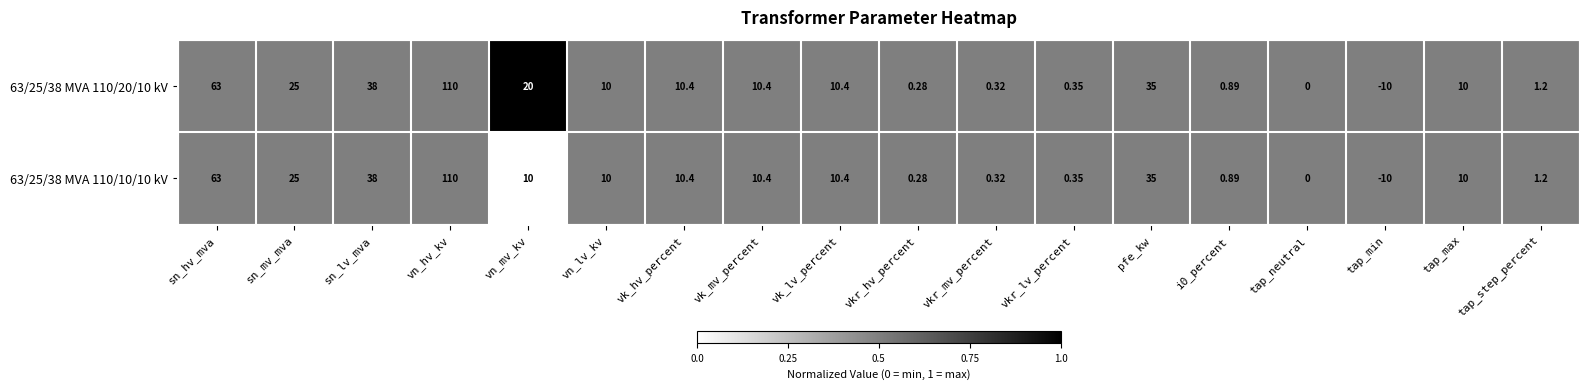

At which category is the sum across all series the highest?

vn_hv_kv